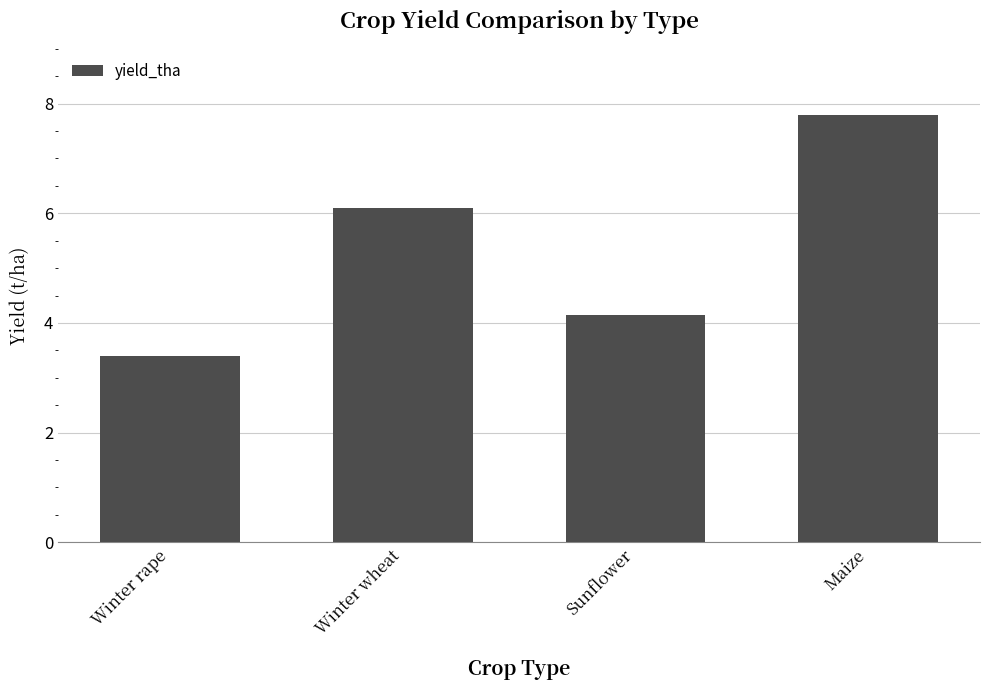

What is the difference between the values at Maize and Winter rape?

4.4